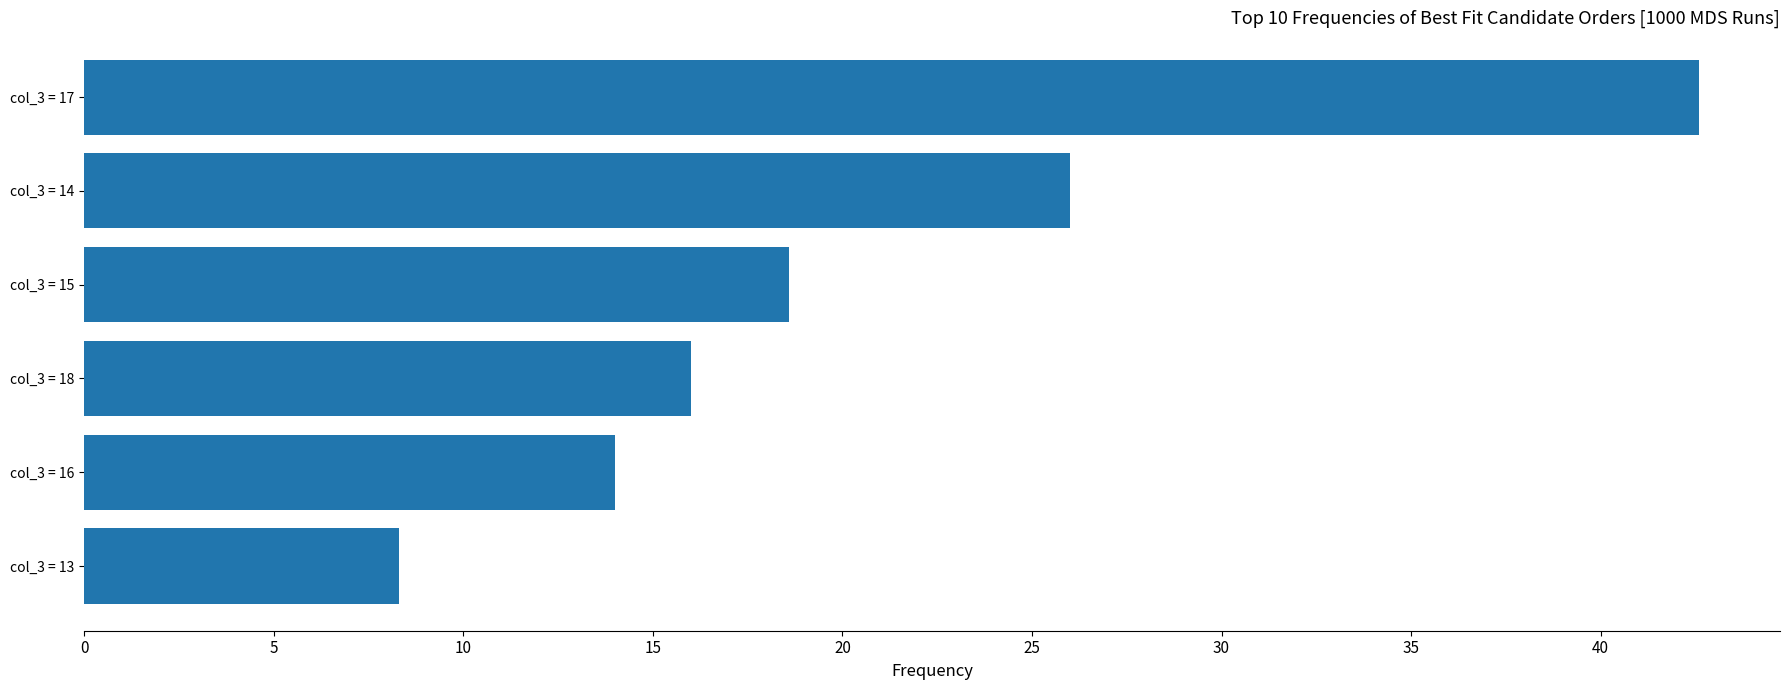

Is it true that the value at col_3 = 14 is 26.0?

True